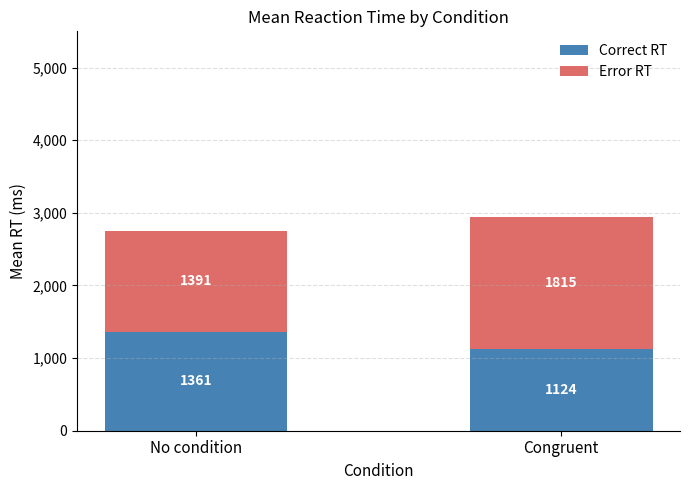

Which category has the lowest value in the Correct RT series?

Congruent